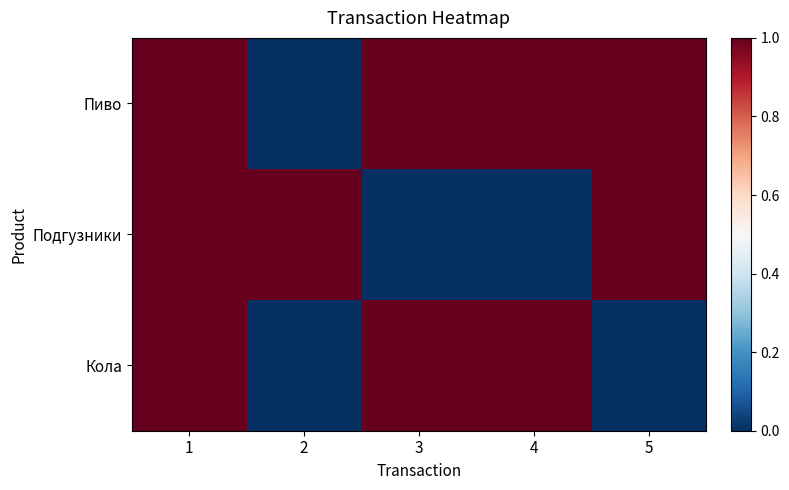

Reading left to right, extract all data points from this chart.

Пиво: 1=1	2=0	3=1	4=1	5=1
Подгузники: 1=1	2=1	3=0	4=0	5=1
Кола: 1=1	2=0	3=1	4=1	5=0